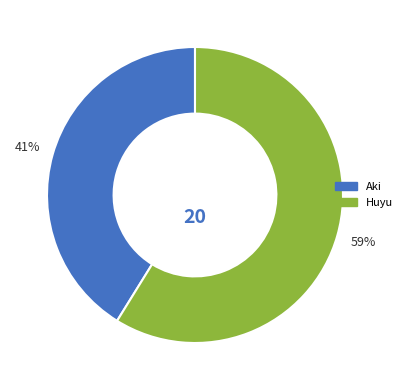

What percentage is the Huyu slice, to the nearest percent?

59%